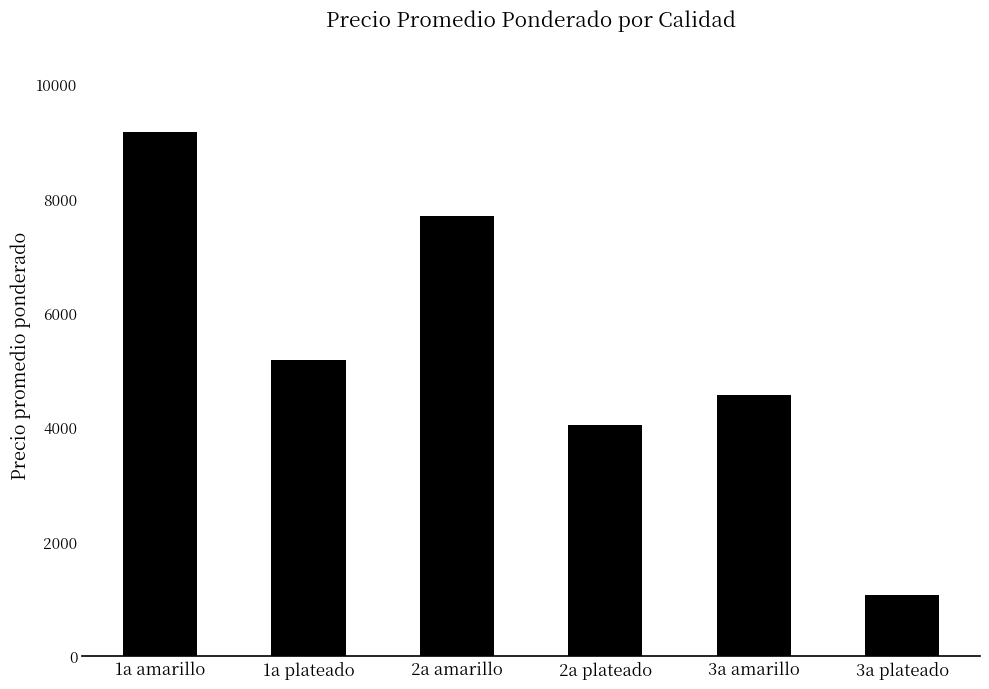

Where does the data first go above 5181?

1a amarillo